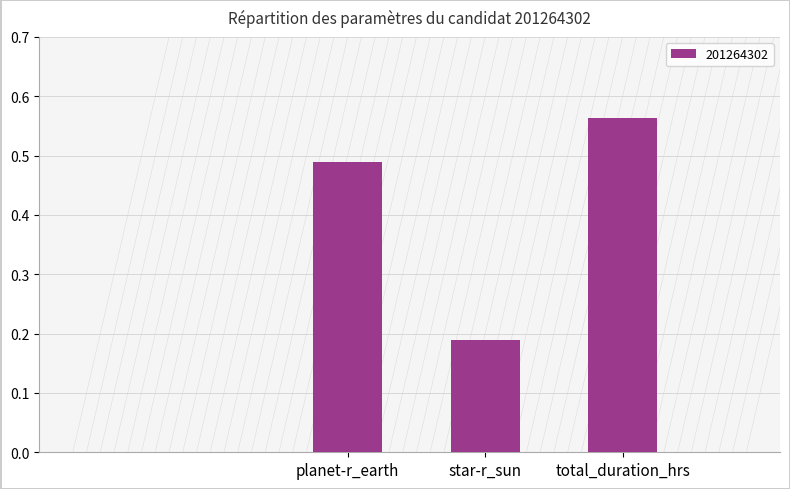

How many distinct data groups are displayed?

1